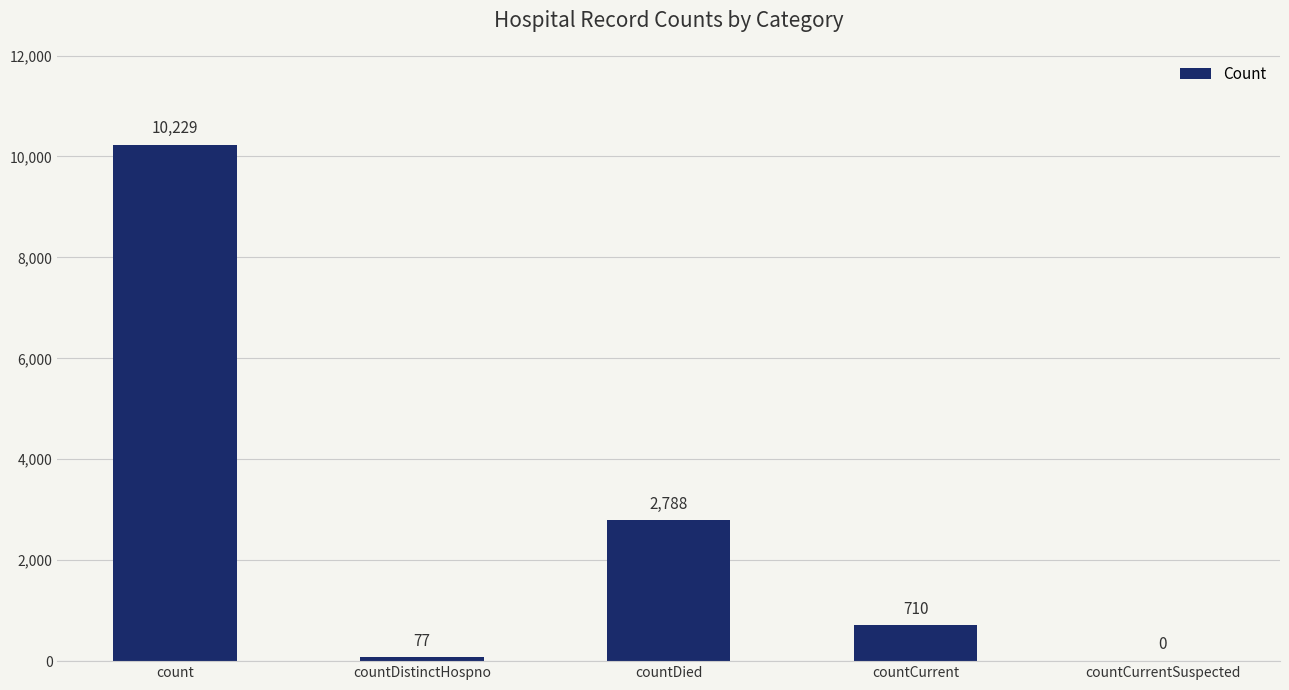

Is it true that the value at countCurrentSuspected is 0?

True